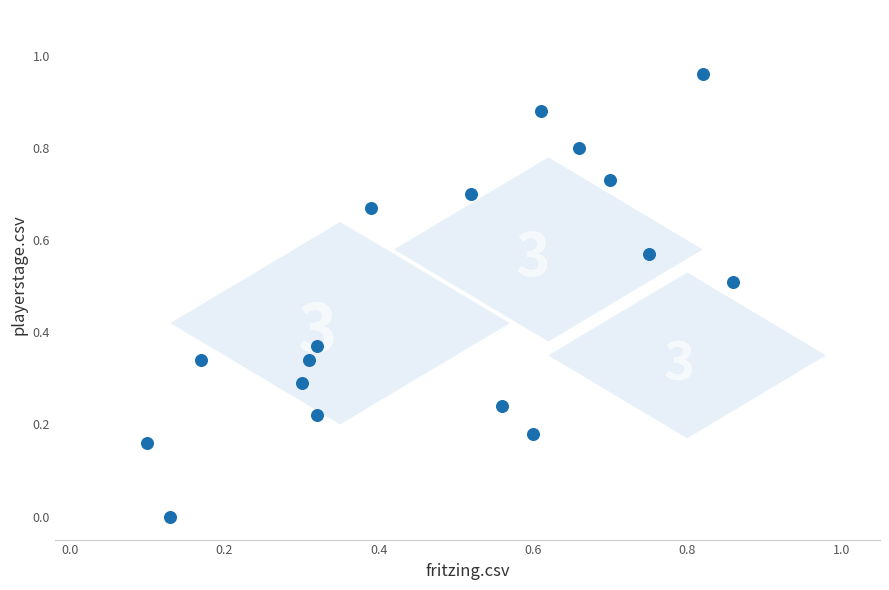

What is the range of X values (max minus min)?

0.8